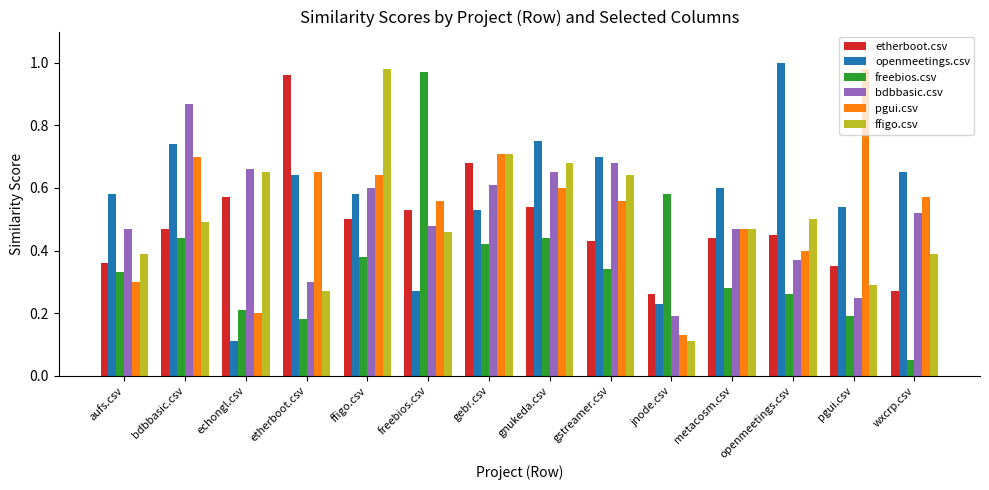

What is the sum of all etherboot.csv values?

6.8